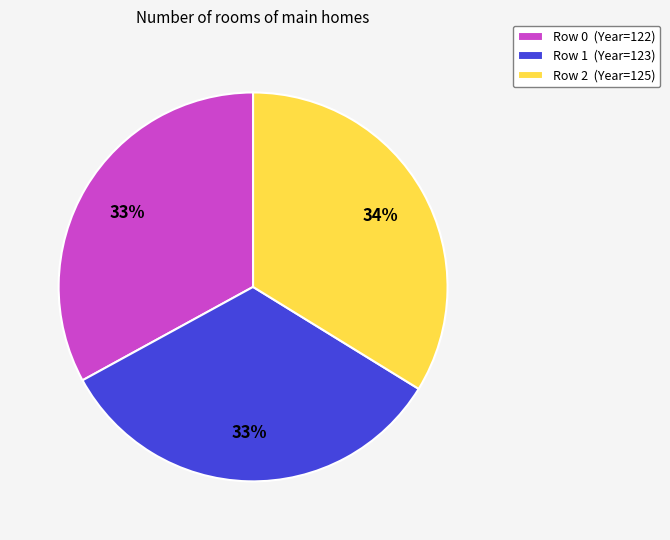

What is the largest slice in the pie chart?

Row 2 (Year=125)